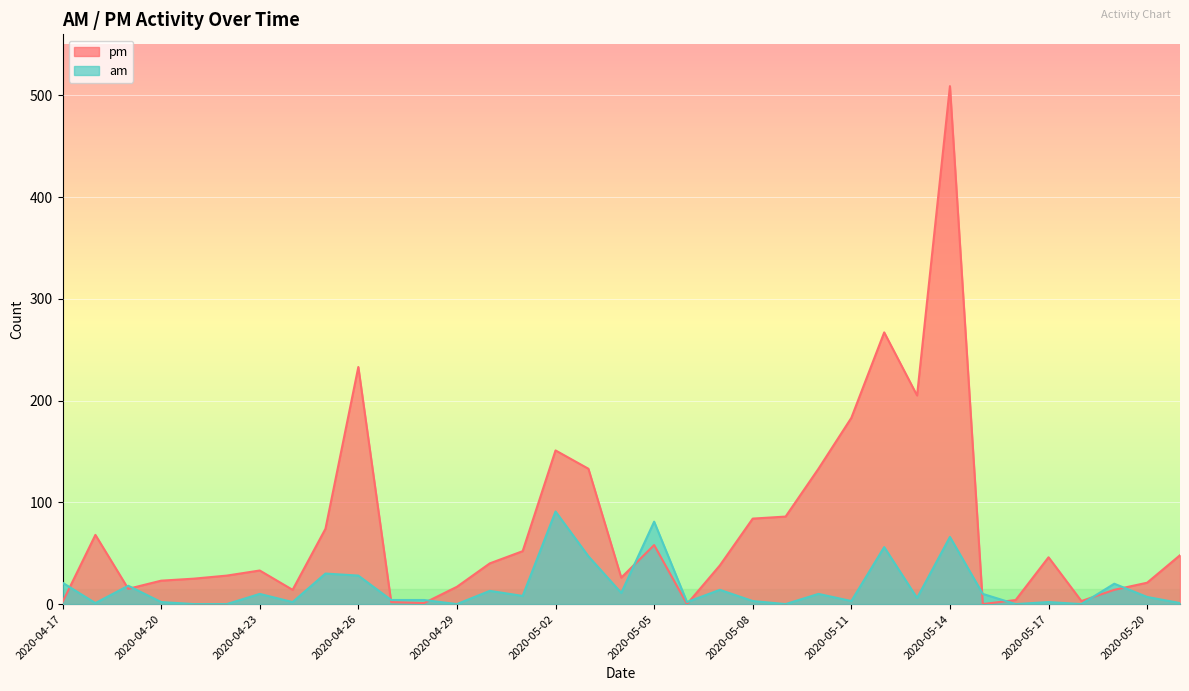

Which series has the largest total across all categories?

pm